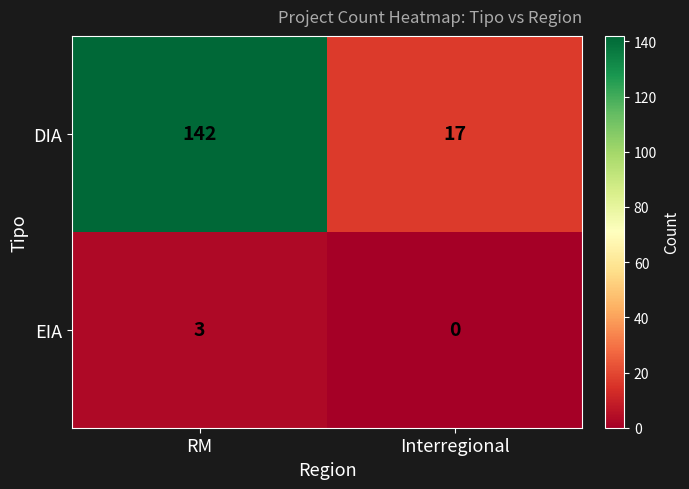

Rank the series by their maximum value, from lowest to highest.

EIA, DIA